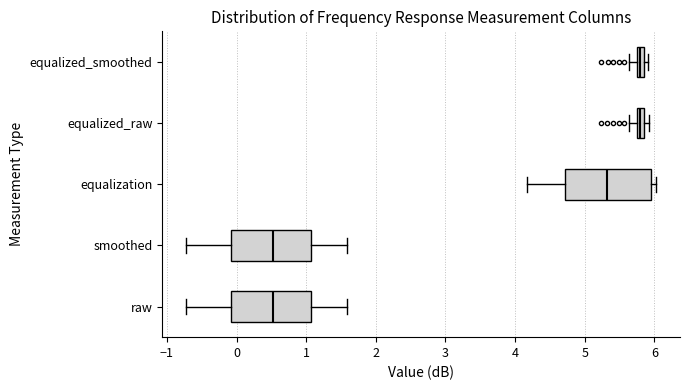

Where is the right edge of the box for raw on the x-axis? The values are not printed on the chart, so give them approximately, as read against the axis.

1.1